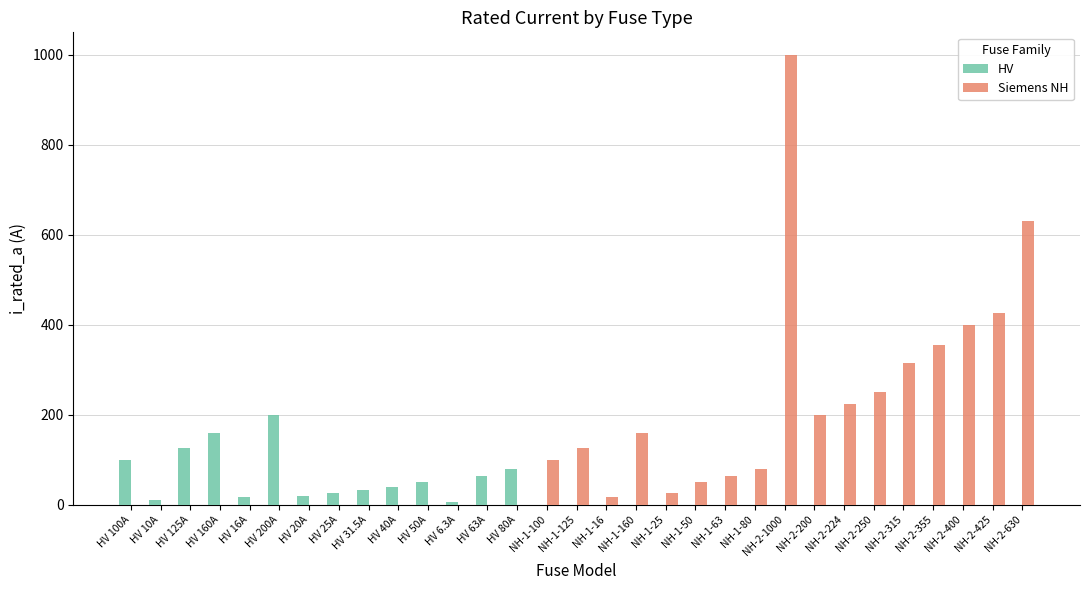

What is the sum of all HV values?

926.8